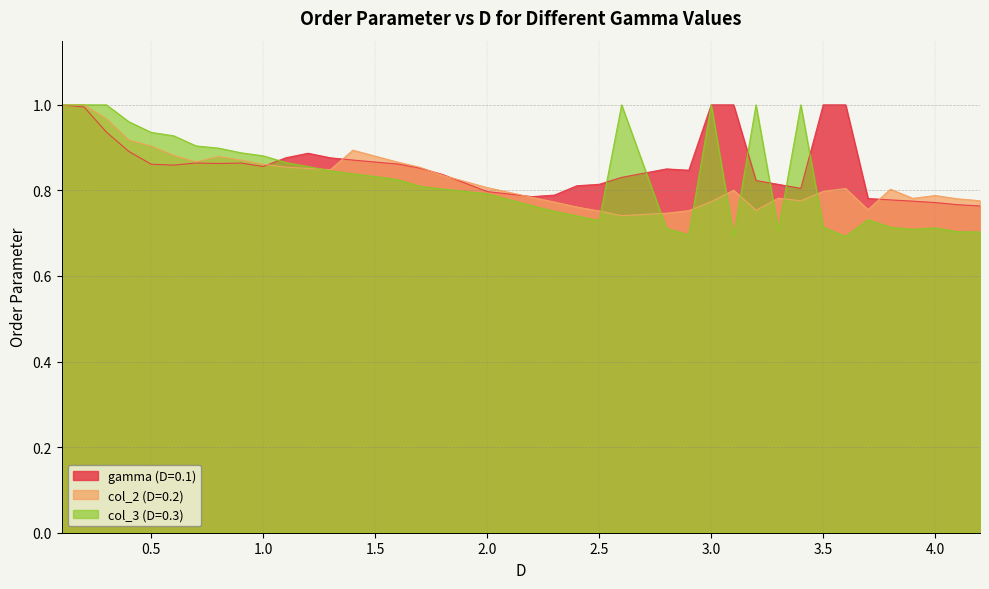

What is the maximum value shown in the chart?

1.0